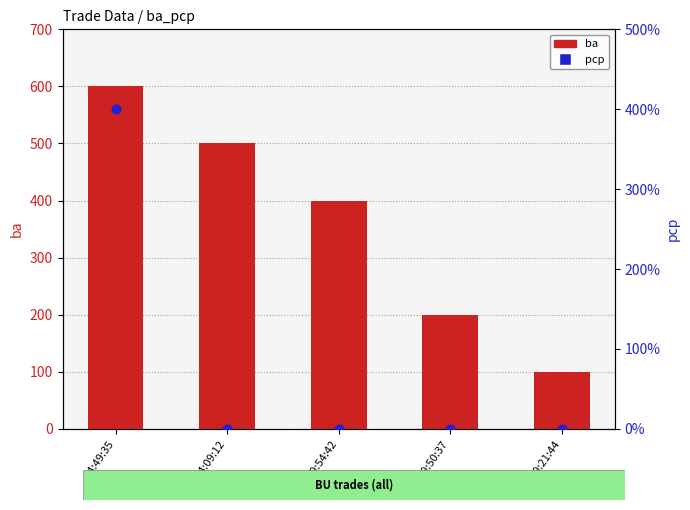

Is the value of pcp at 09:54:42 greater than the value of ba at 14:09:12?

No